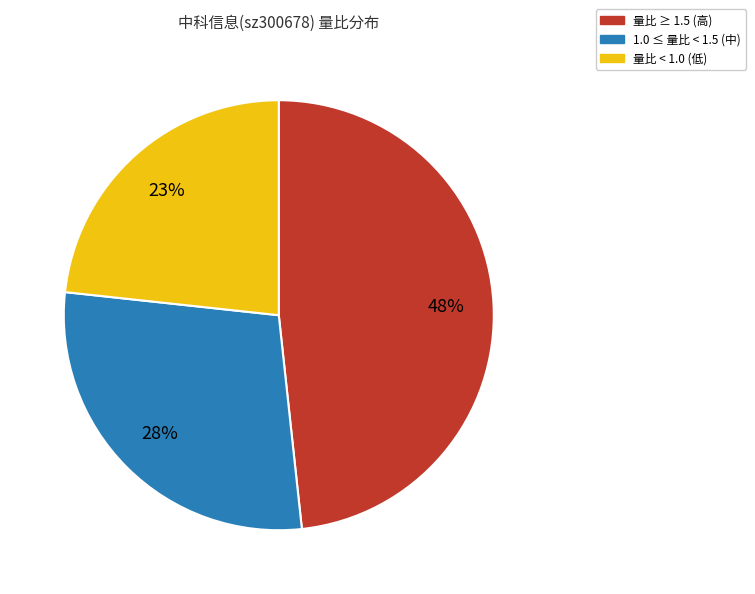

To the nearest percent, what is the difference between the largest and smallest slice percentages?

25%